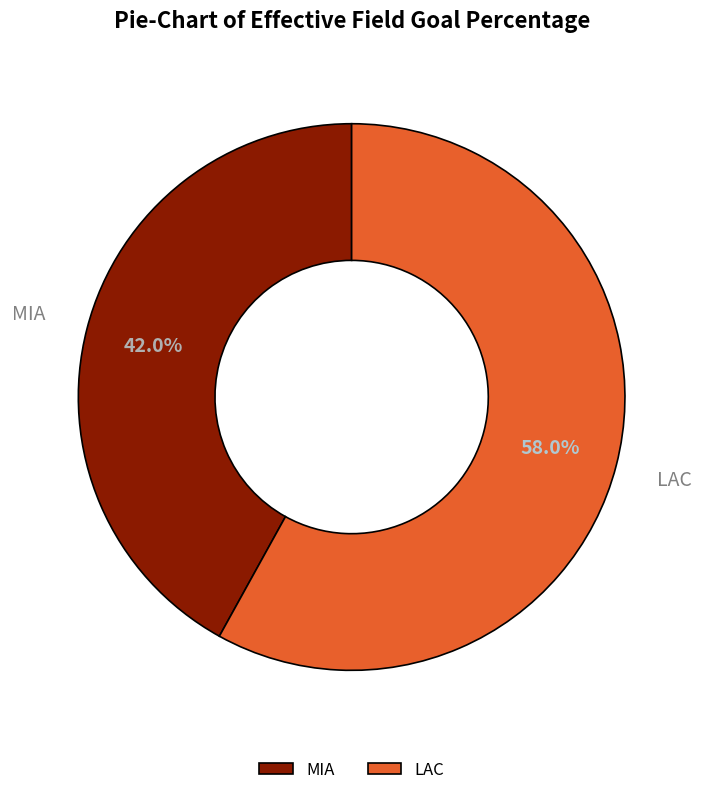

How many segments does this pie chart have?

2